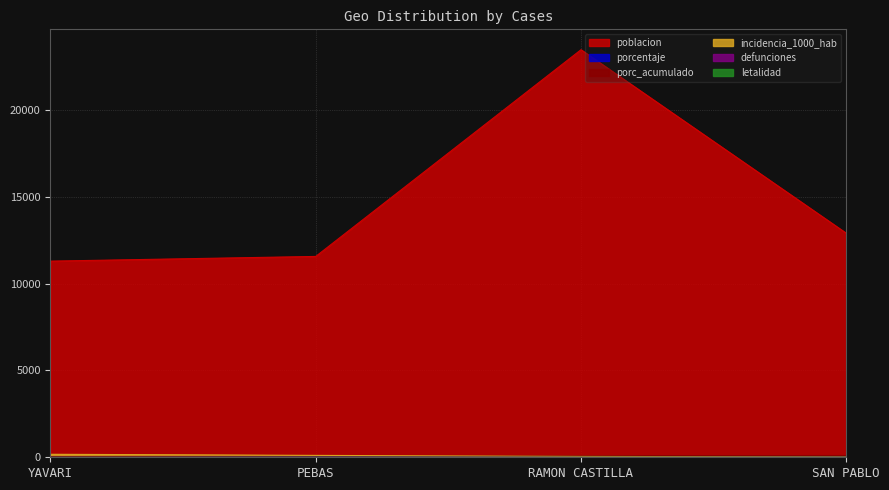

How many data points does each series have?

4